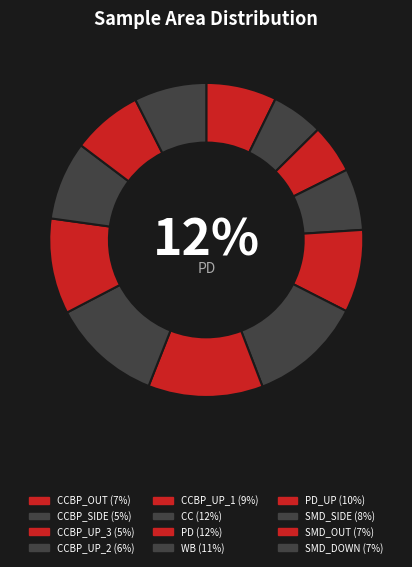

Does CCBP_UP_2 account for over 50% of the chart?

No